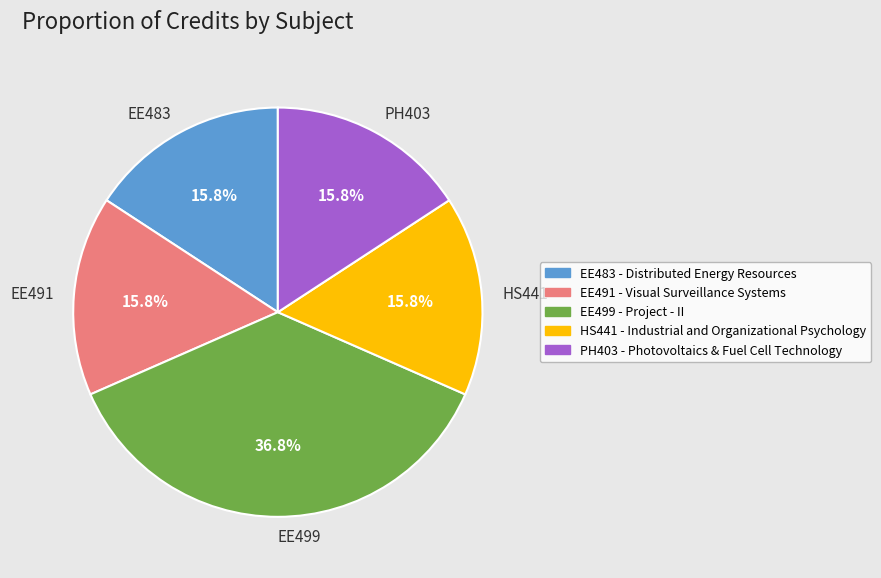

To the nearest percent, what portion does EE483 represent?

16%